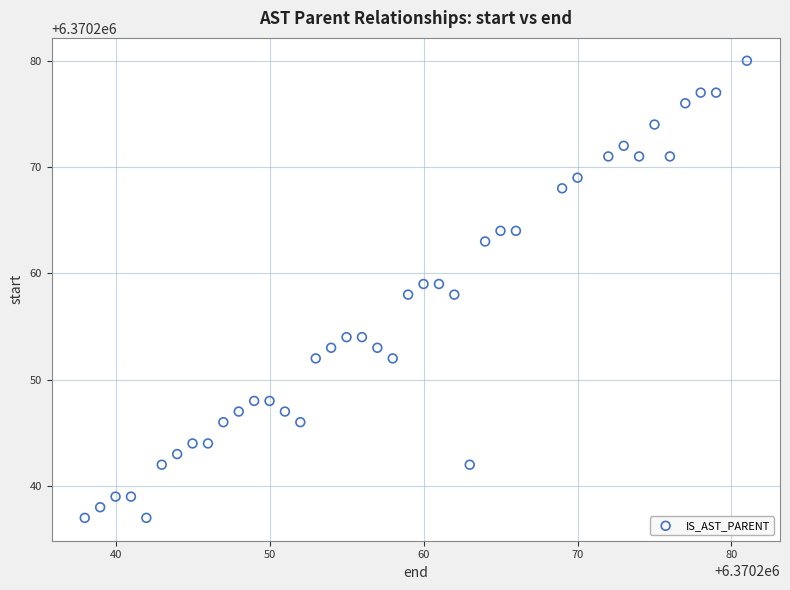

What is the range of Y values (max minus min)?

43